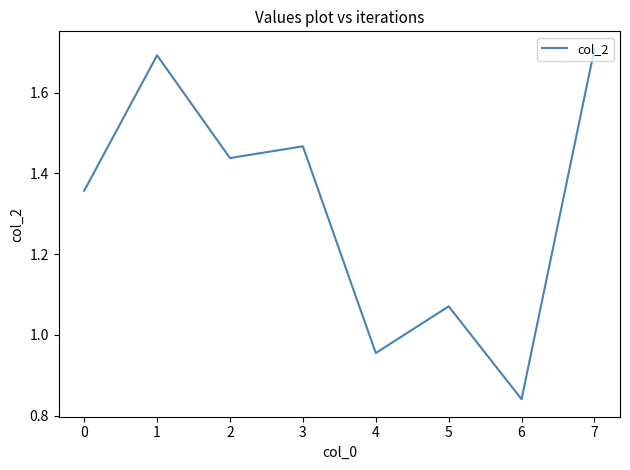

What is the difference between the maximum and minimum values?

0.9